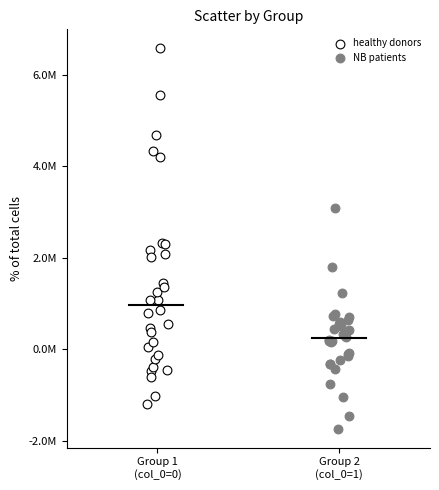

Which series has the largest Y range (max minus min)?

healthy donors